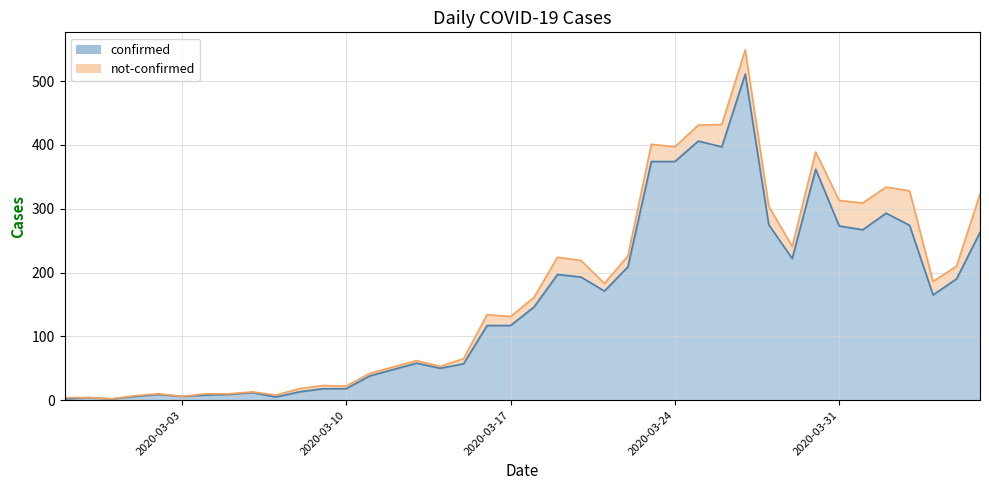

What is the value of the 31st point from the left?

275